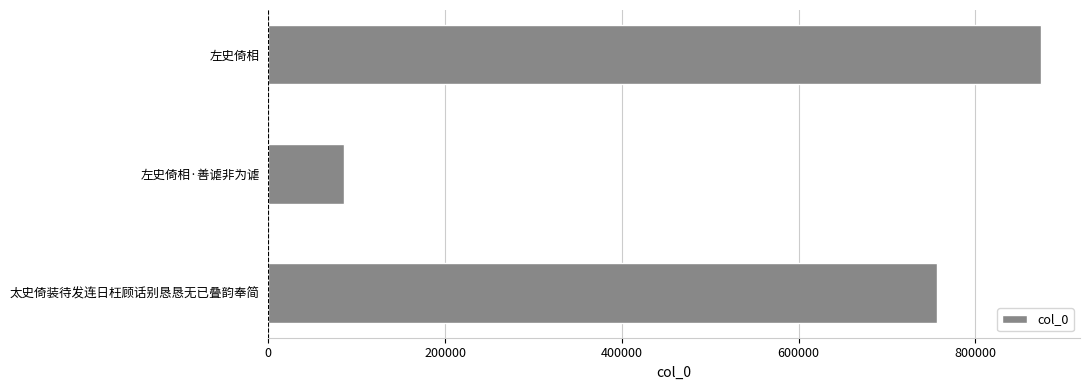

How many data points are less than 756799?

1